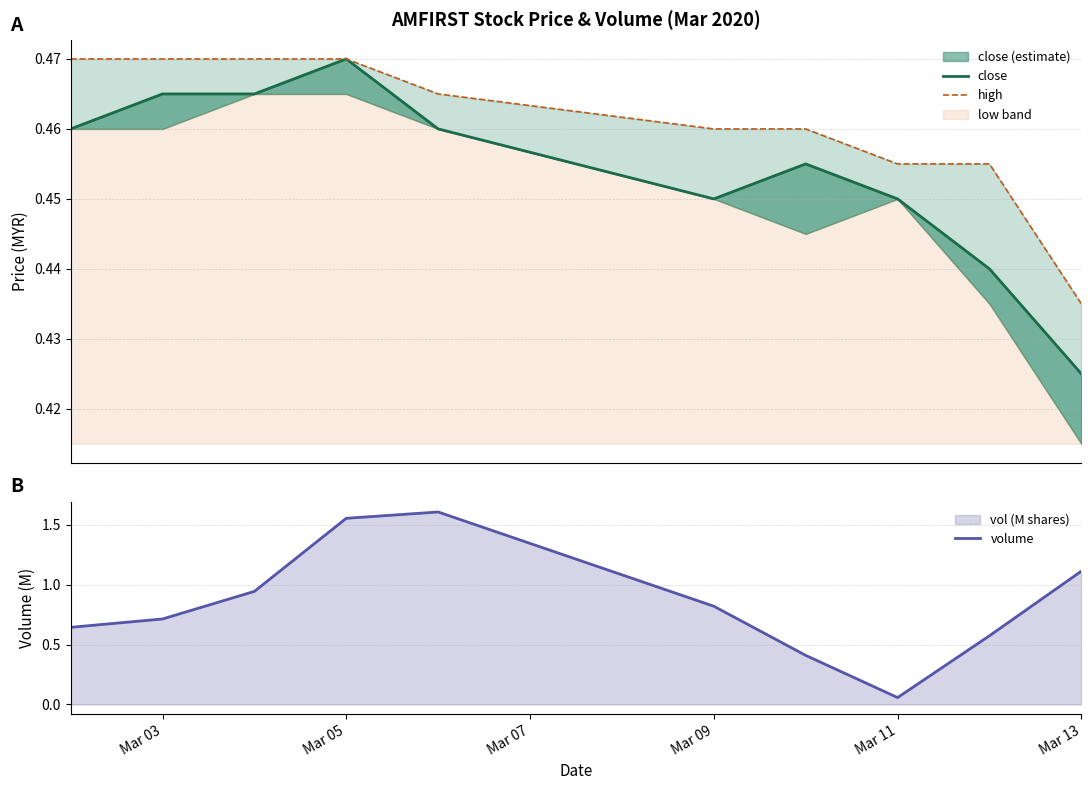

Which series has the largest range (max minus min)?

volume